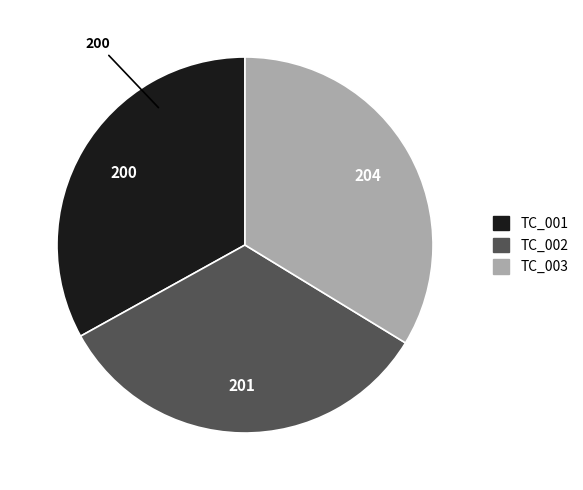

Is the sum of TC_001 and TC_002 greater than half?

Yes